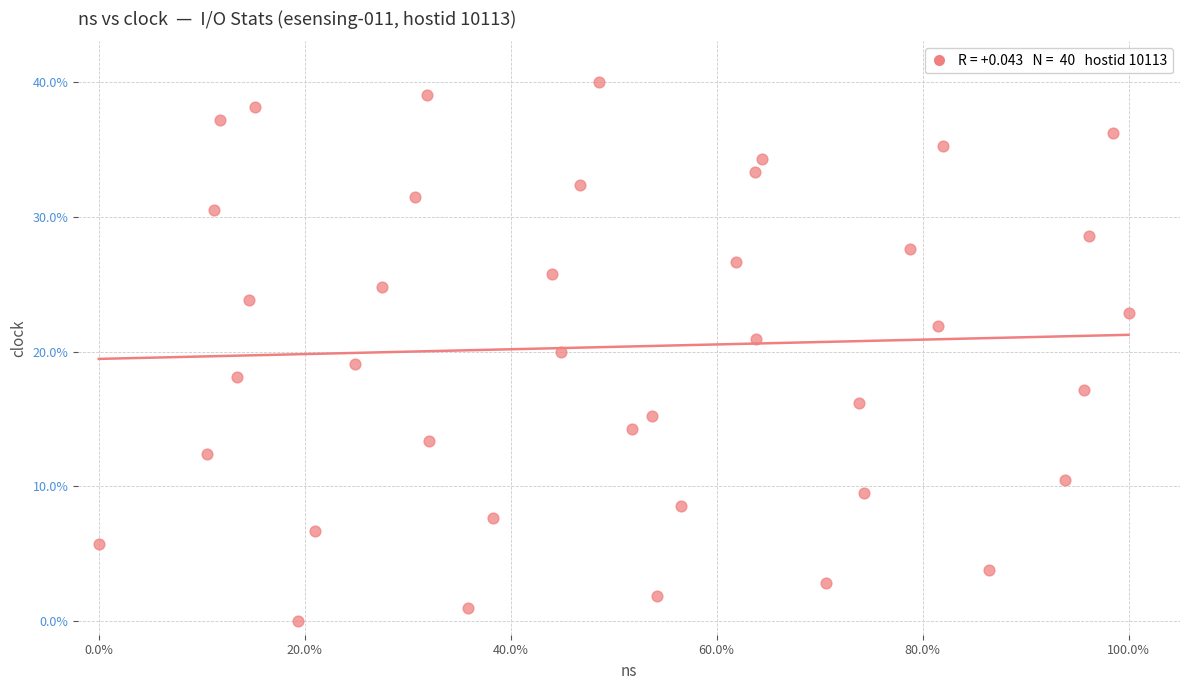

What is the range of X values (max minus min)?

100.0